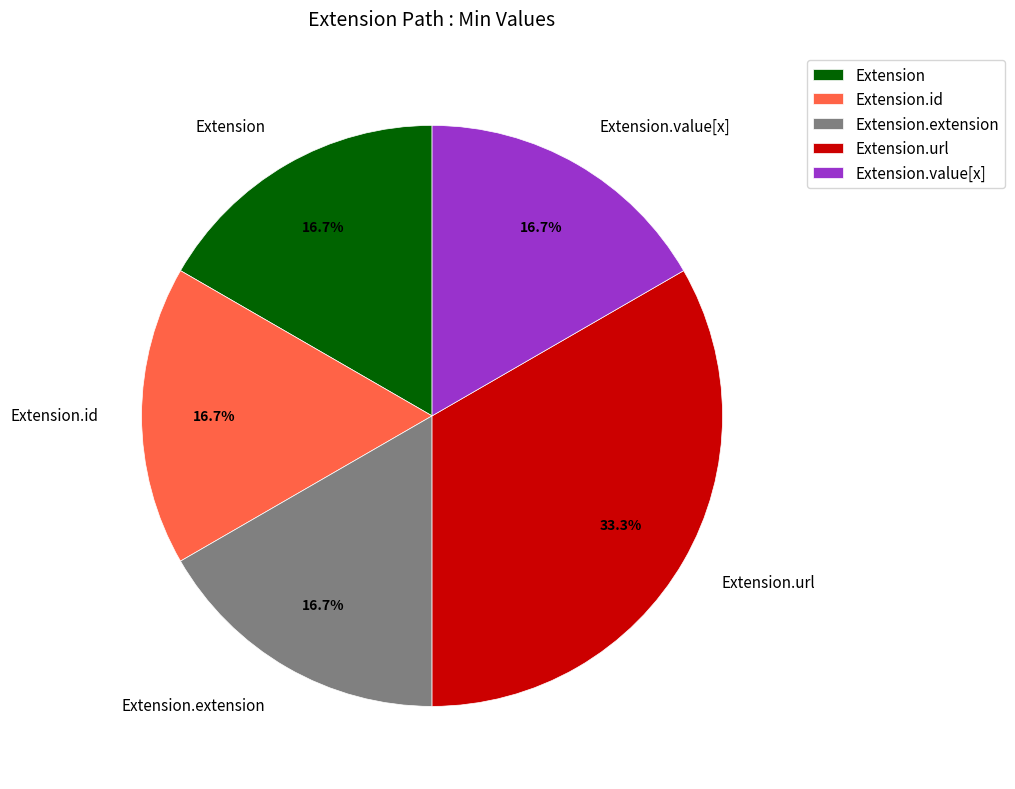

To the nearest percent, what is the average slice percentage?

20%